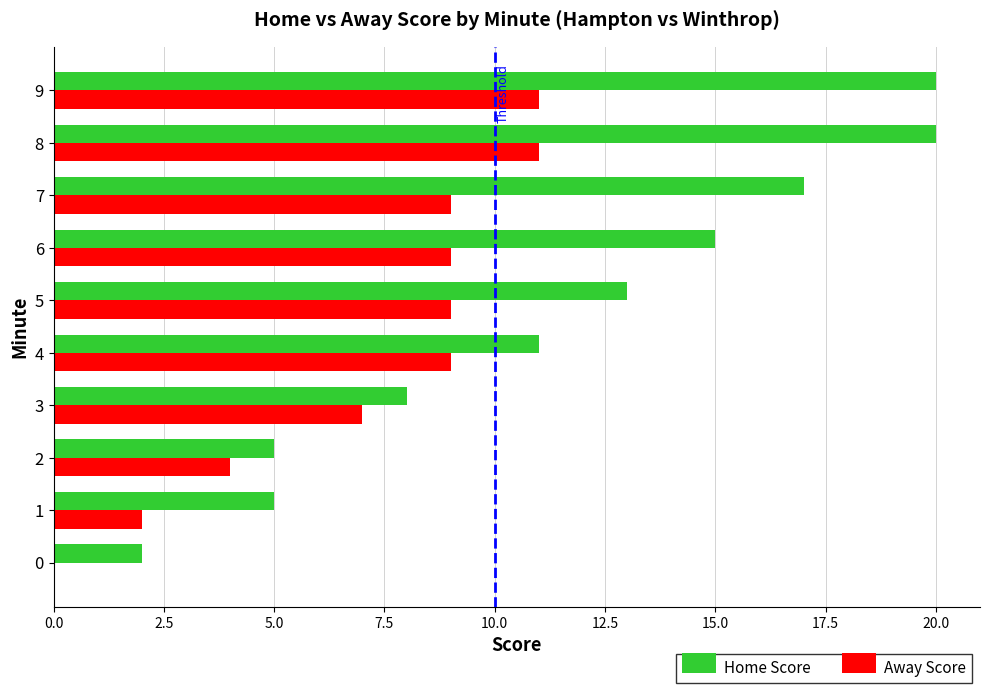

Which series has the largest total across all categories?

Home Score